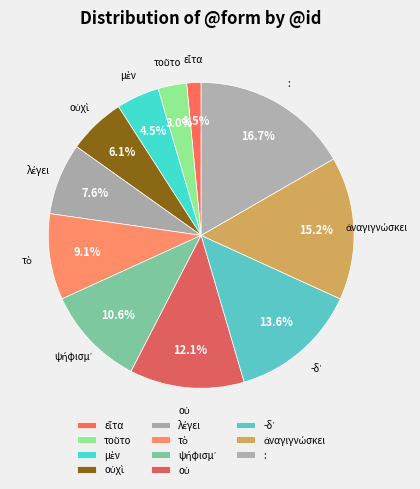

Is there a majority slice in this chart?

No